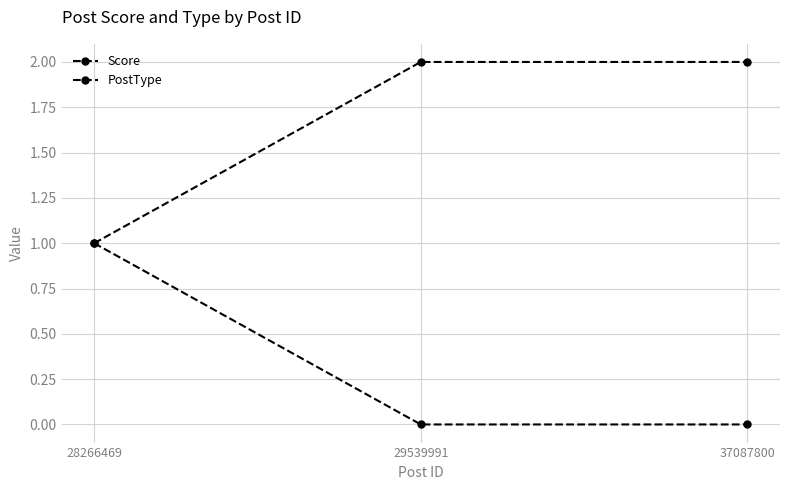

Does the chart have visible grid lines?

Yes